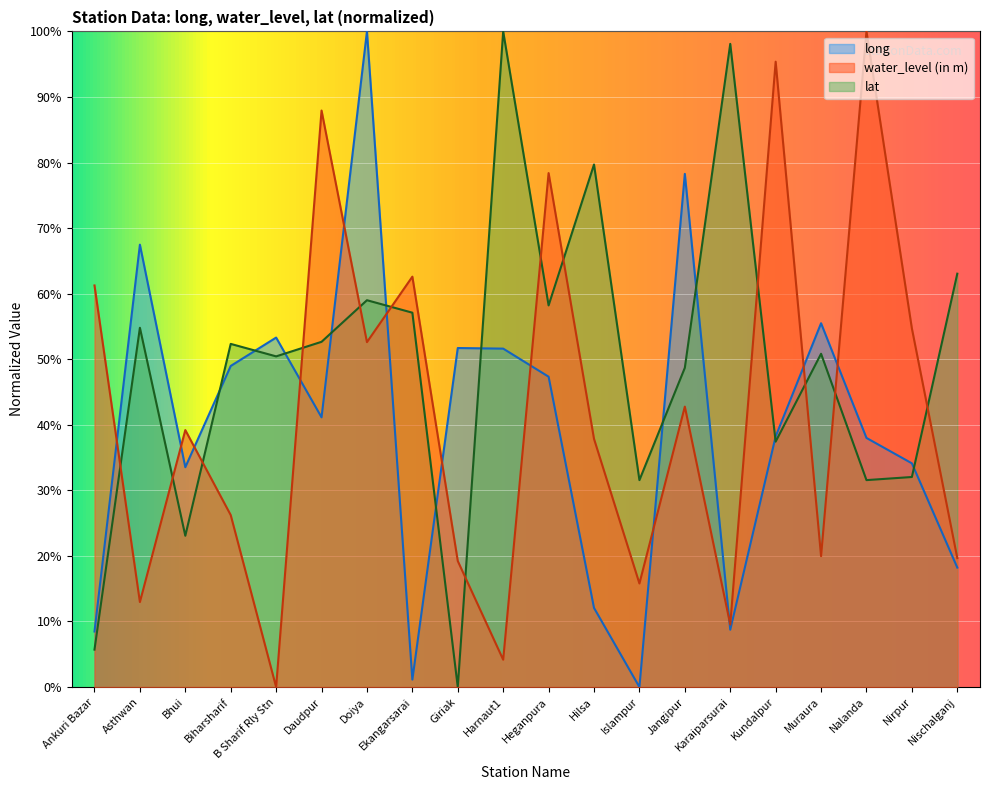

Reading left to right, transcribe all the data shown in this chart.

long: 8.5	67.5	33.5	49.0	53.3	41.1	100.0	1.1	51.7	51.6	47.3	12.1	0.0	78.3	8.7	38.2	55.5	38.0	34.1	18.2
water_level (in m): 61.3	13.0	39.2	26.2	0.0	87.9	52.6	62.6	19.2	4.2	78.4	37.9	15.8	42.8	9.5	95.4	20.0	100.0	54.7	19.7
lat: 5.7	54.8	23.1	52.3	50.4	52.7	59.0	57.1	0.0	100.0	58.2	79.7	31.6	48.7	98.1	37.4	50.8	31.6	32.0	63.0